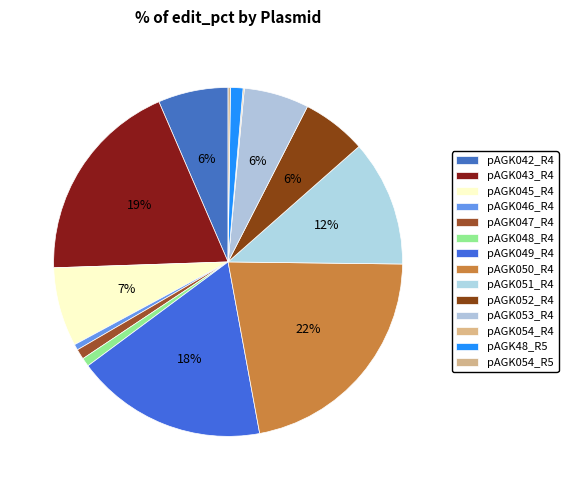

How many slices are in this pie chart?

14